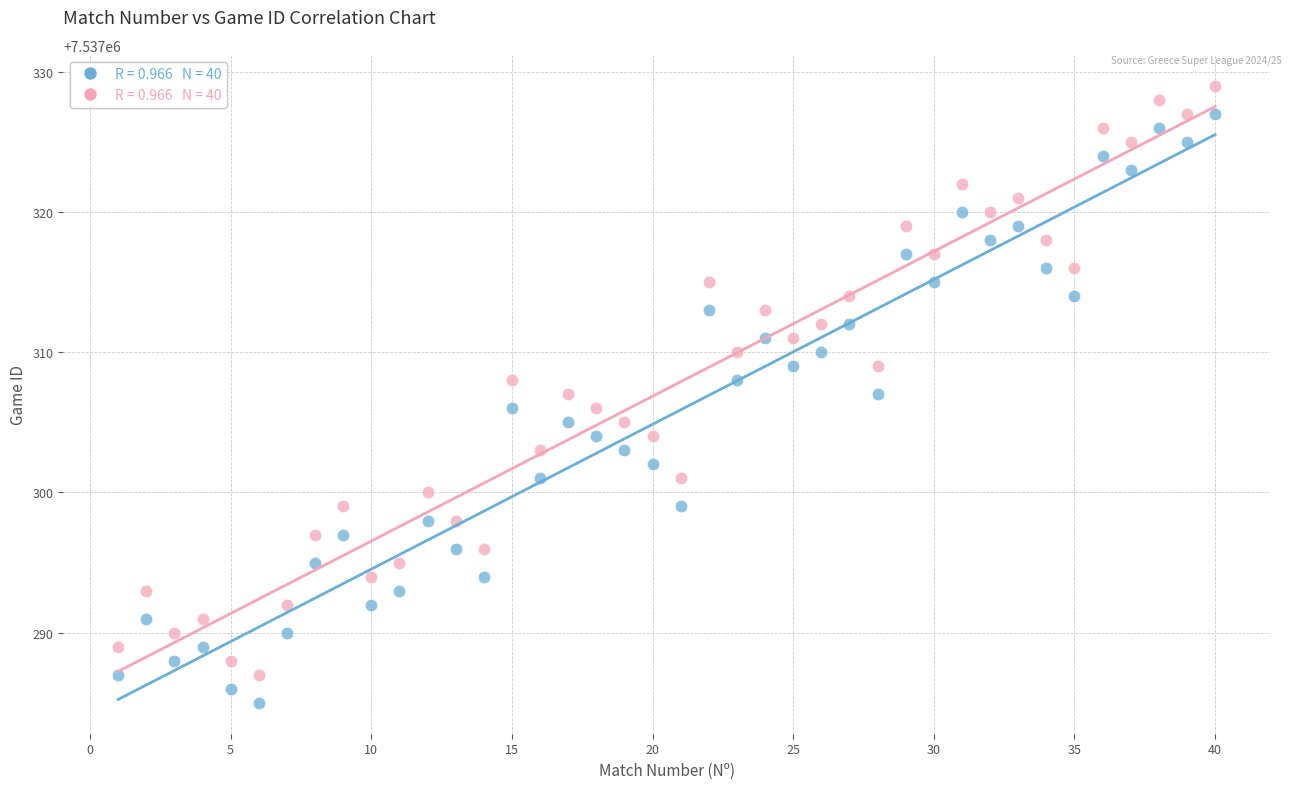

Across all data points, what is the range of X values (max minus min)?

39